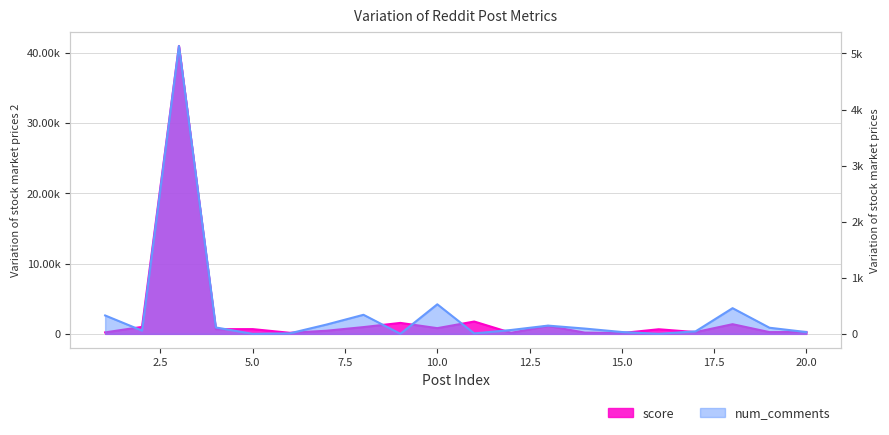

True or false: num_comments and score intersect in this chart.

True